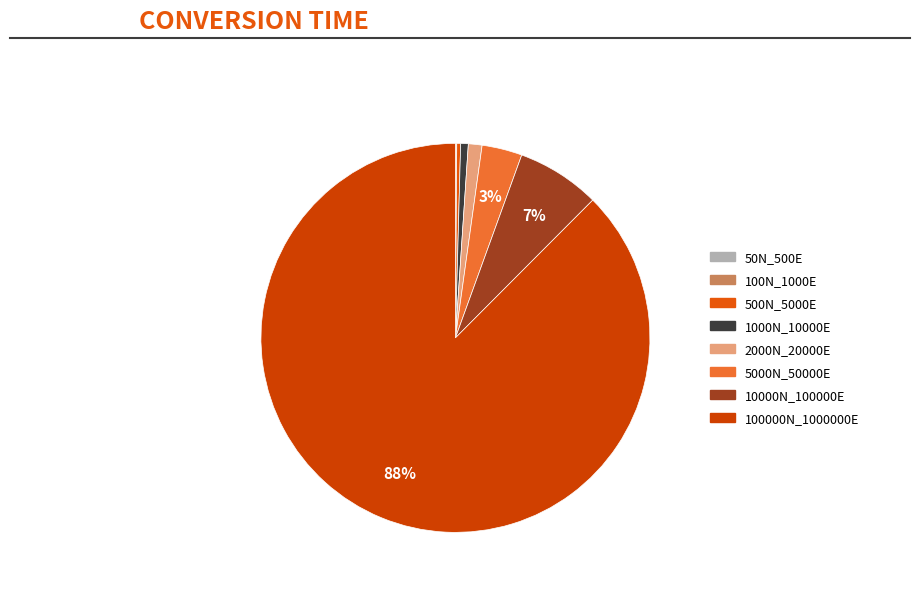

How many segments does this pie chart have?

8